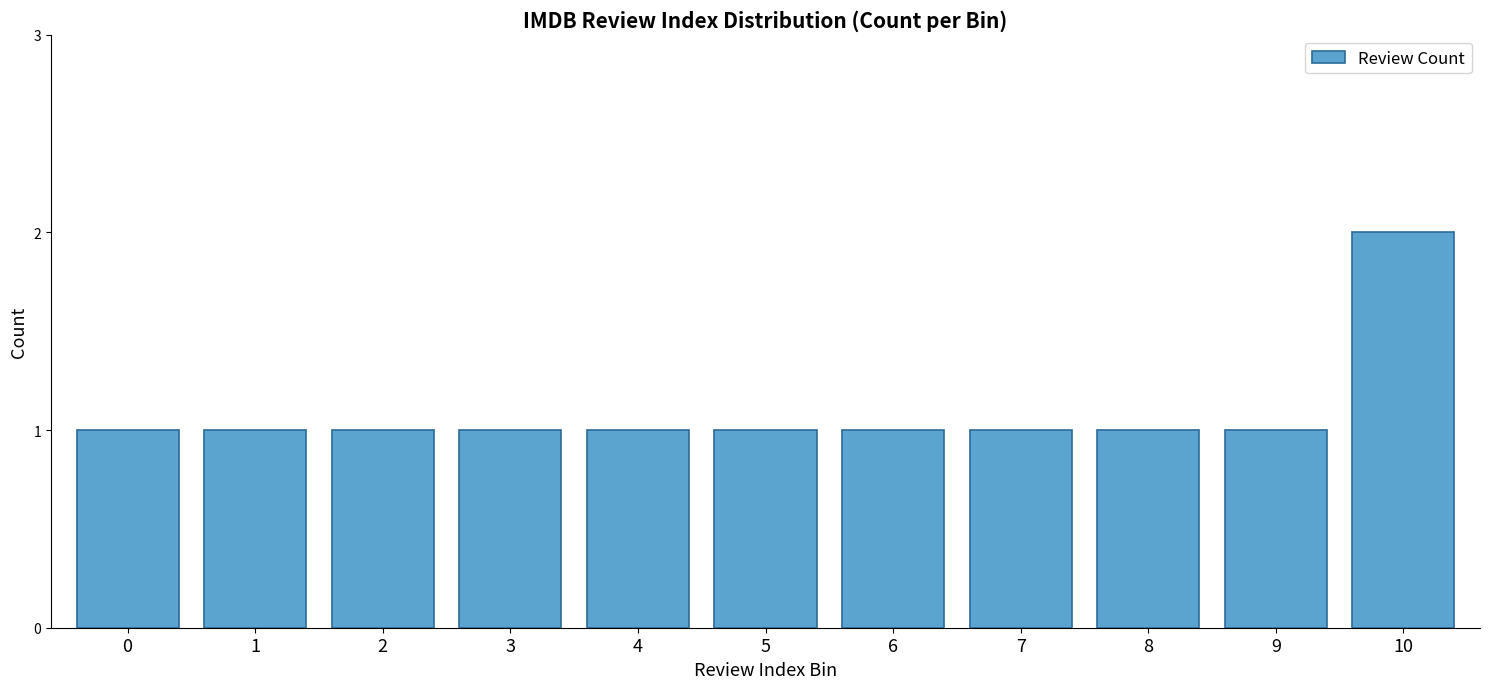

What is the ratio of the value at 10 to the value at 7?

2.0